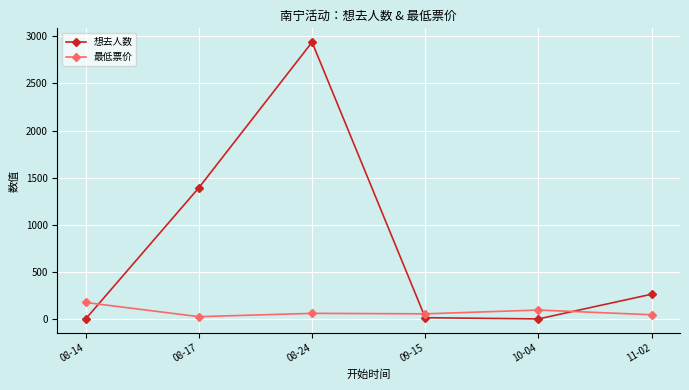

What is the greatest value displayed?

2937.0